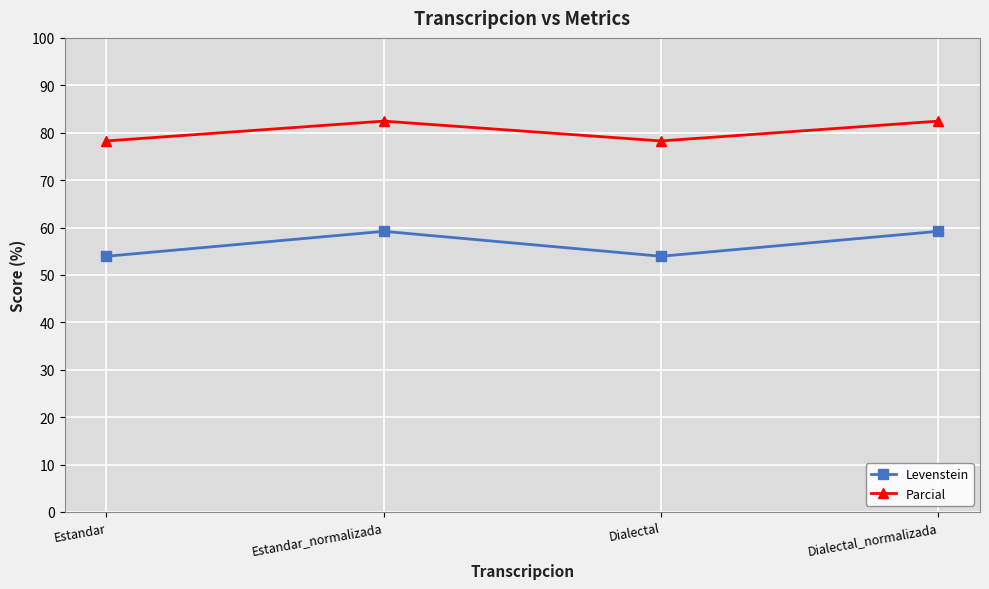

Reading left to right, list all the values displayed in this chart.

Levenstein: Estandar=53.9	Estandar_normalizada=59.2	Dialectal=53.9	Dialectal_normalizada=59.2
Parcial: Estandar=78.3	Estandar_normalizada=82.4	Dialectal=78.3	Dialectal_normalizada=82.4